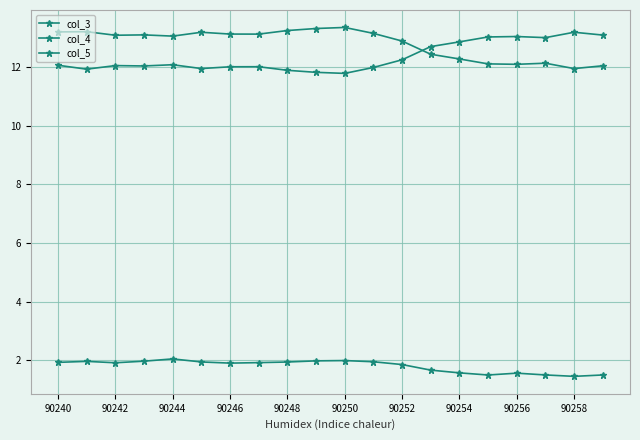

How many distinct data groups are displayed?

3